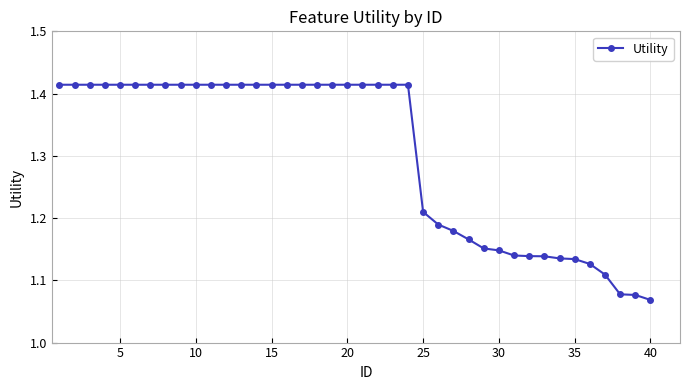

Count the values in the range 1 to 2.

40